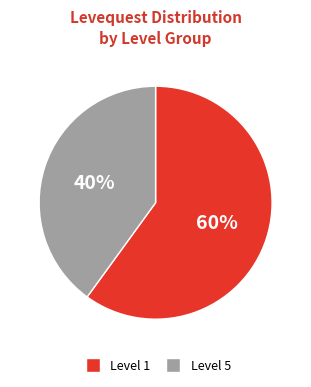

Is there any slice that represents more than half of the pie?

Yes